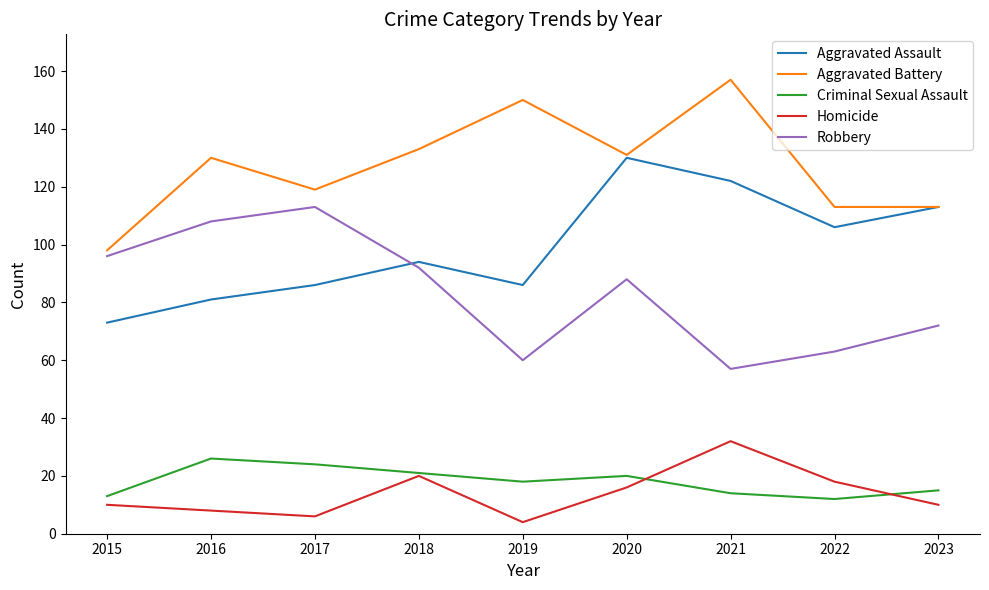

Reading right to left, list all the values displayed in this chart.

Aggravated Assault: 2023=113	2022=106	2021=122	2020=130	2019=86	2018=94	2017=86	2016=81	2015=73
Aggravated Battery: 2023=113	2022=113	2021=157	2020=131	2019=150	2018=133	2017=119	2016=130	2015=98
Criminal Sexual Assault: 2023=15	2022=12	2021=14	2020=20	2019=18	2018=21	2017=24	2016=26	2015=13
Homicide: 2023=10	2022=18	2021=32	2020=16	2019=4	2018=20	2017=6	2016=8	2015=10
Robbery: 2023=72	2022=63	2021=57	2020=88	2019=60	2018=92	2017=113	2016=108	2015=96